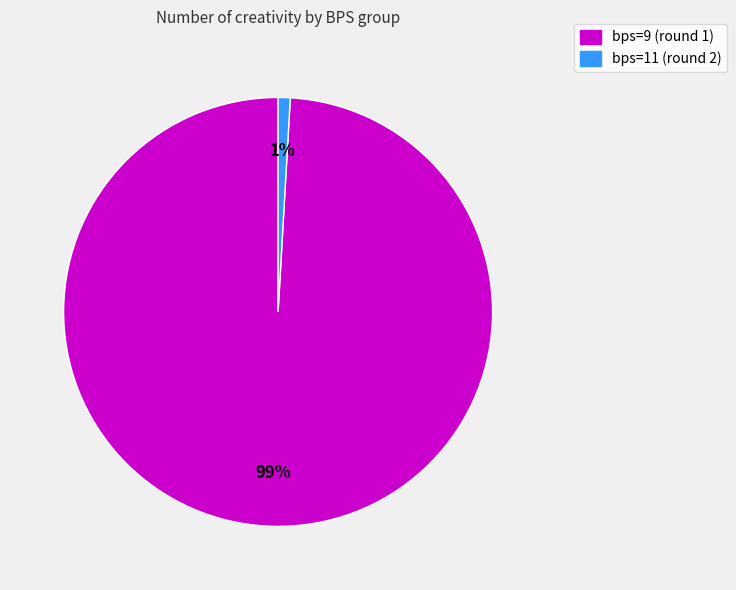

Between bps=11 (round 2) and bps=9 (round 1), which is larger?

bps=9 (round 1)